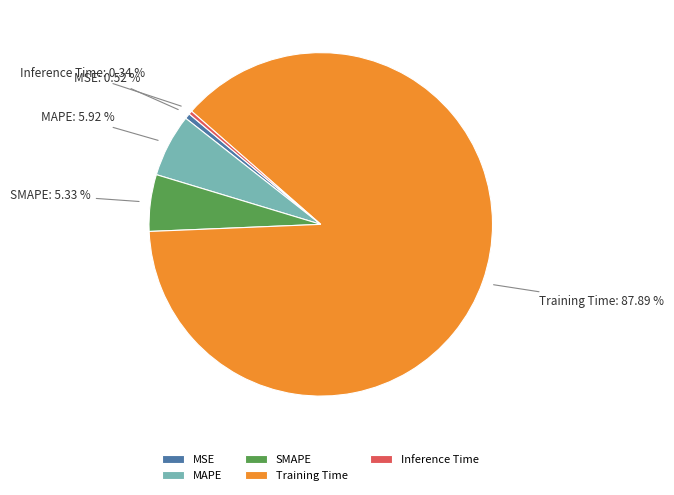

Which slice is the largest?

Training Time